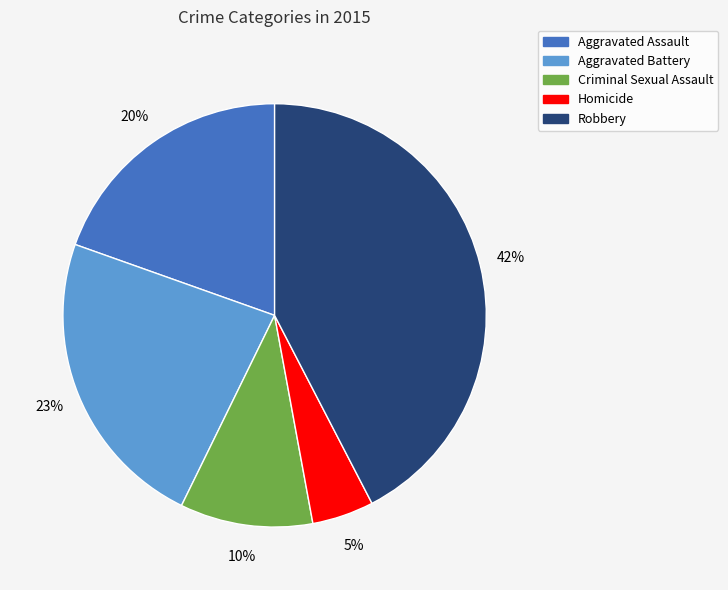

How many slices are in this pie chart?

5